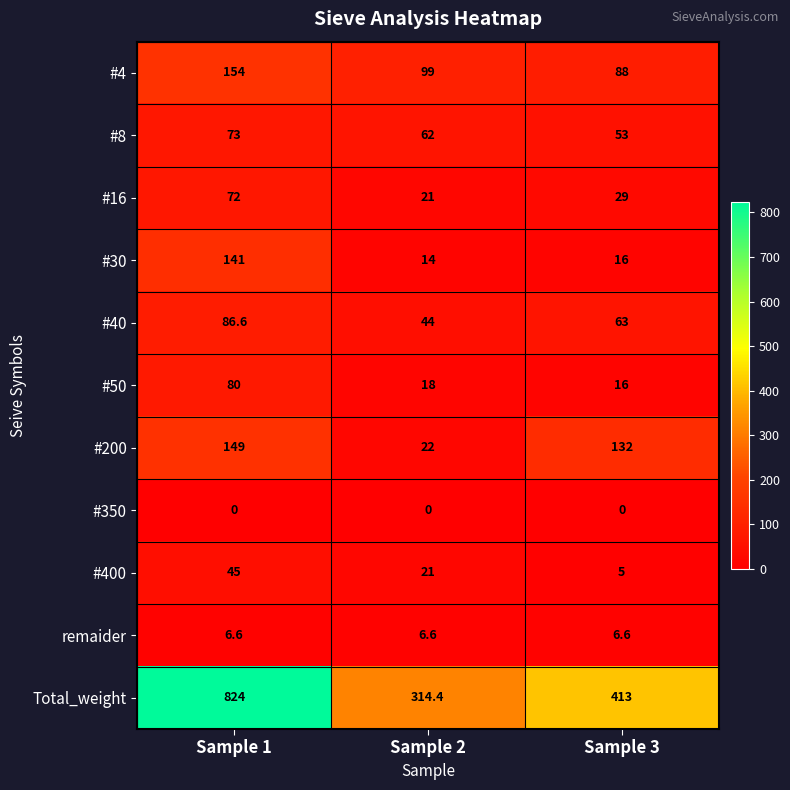

What is the difference between the highest and lowest values at Sample 2?

314.4